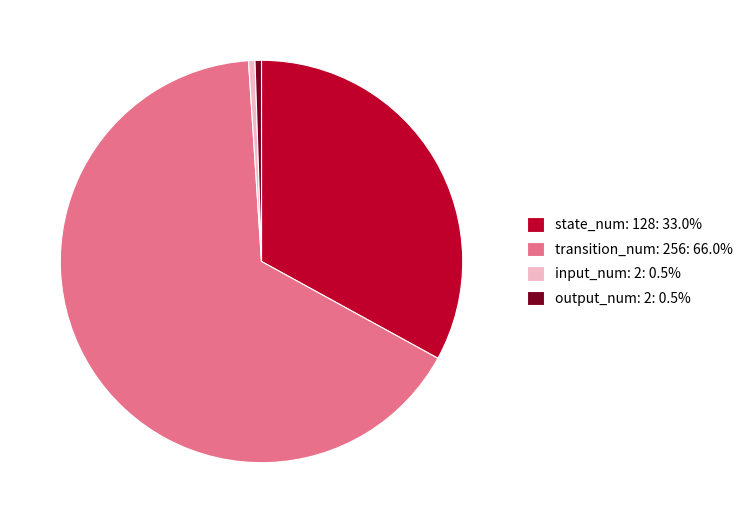

How many segments does this pie chart have?

4